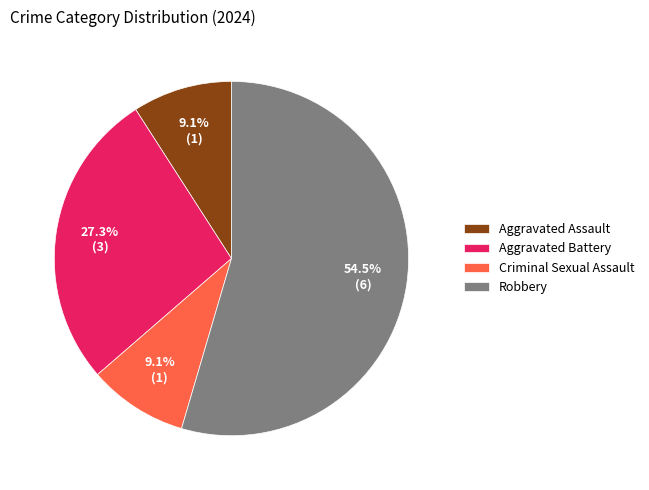

To the nearest percent, what is the difference between the largest and smallest slice percentages?

45%